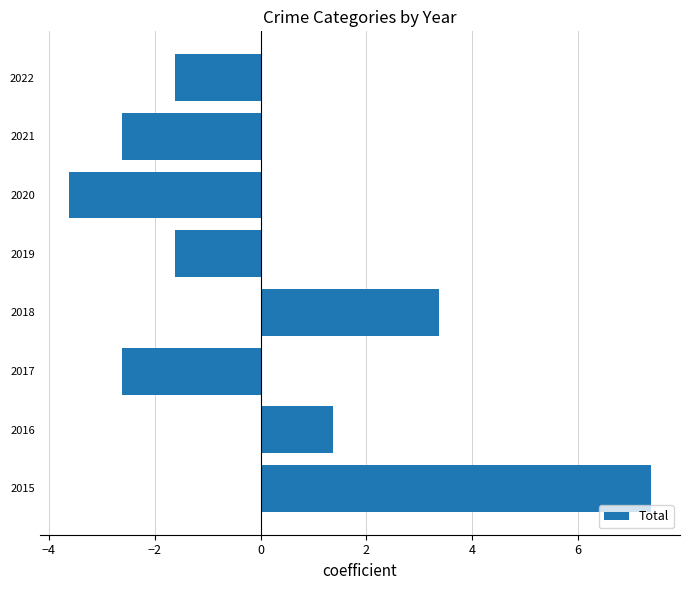

Between 2019 and 2015, which is larger?

2015